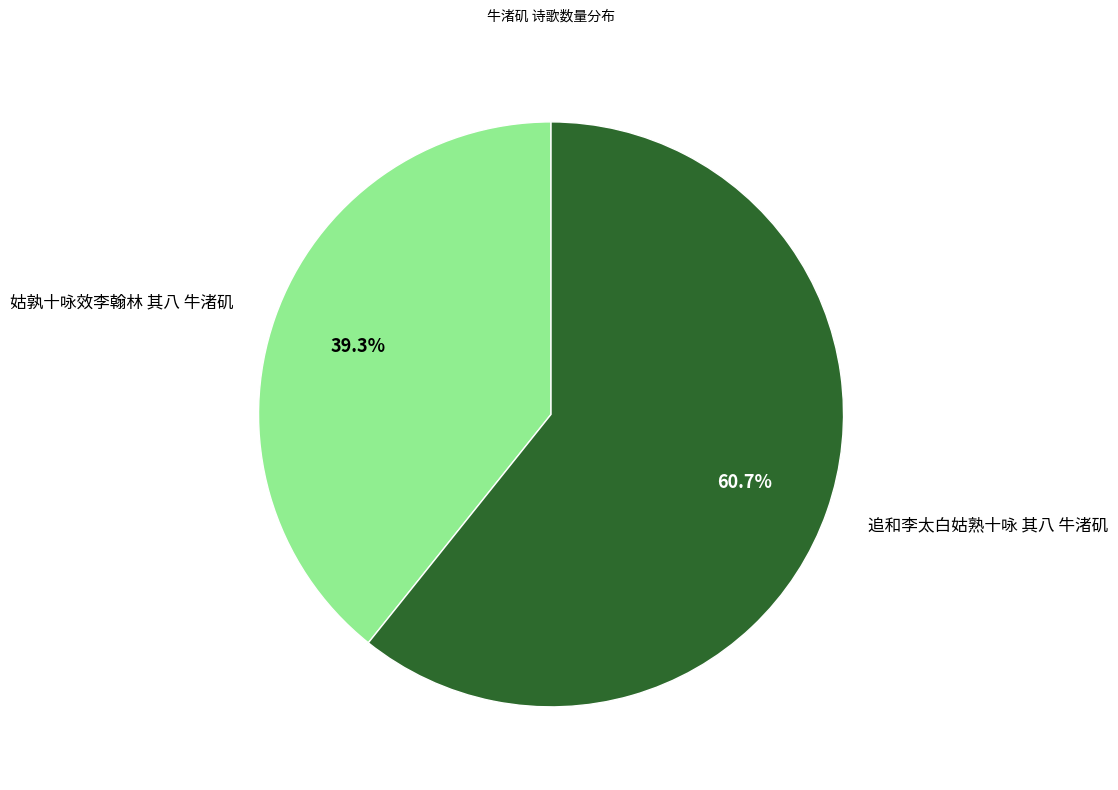

How many segments does this pie chart have?

2